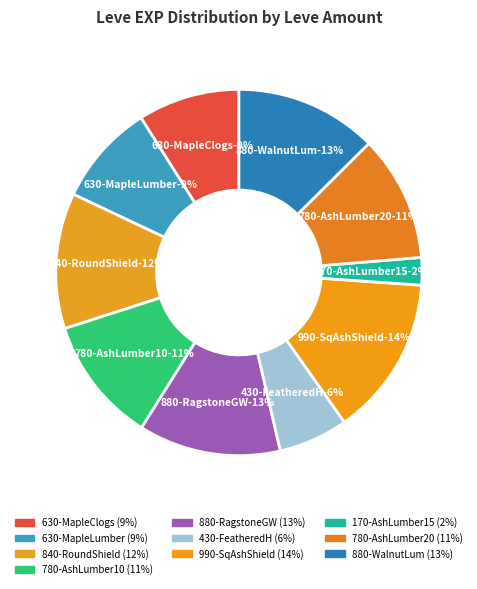

What percentage is the Maple Lumber (1) slice, to the nearest percent?

9%